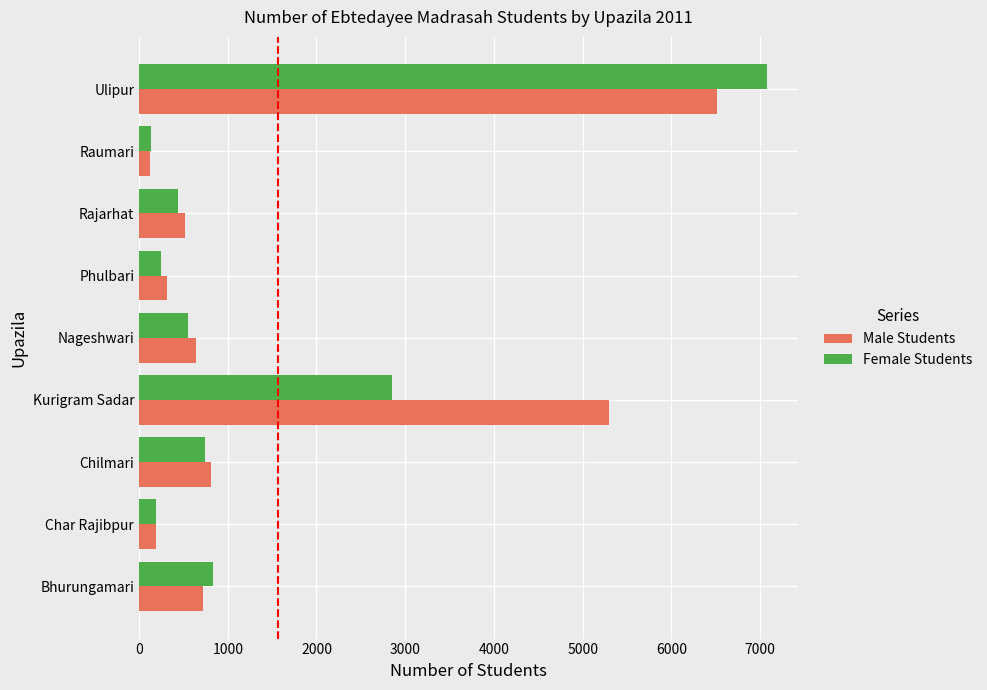

What is the difference between the maximum and minimum values in the Female Students series?

6945